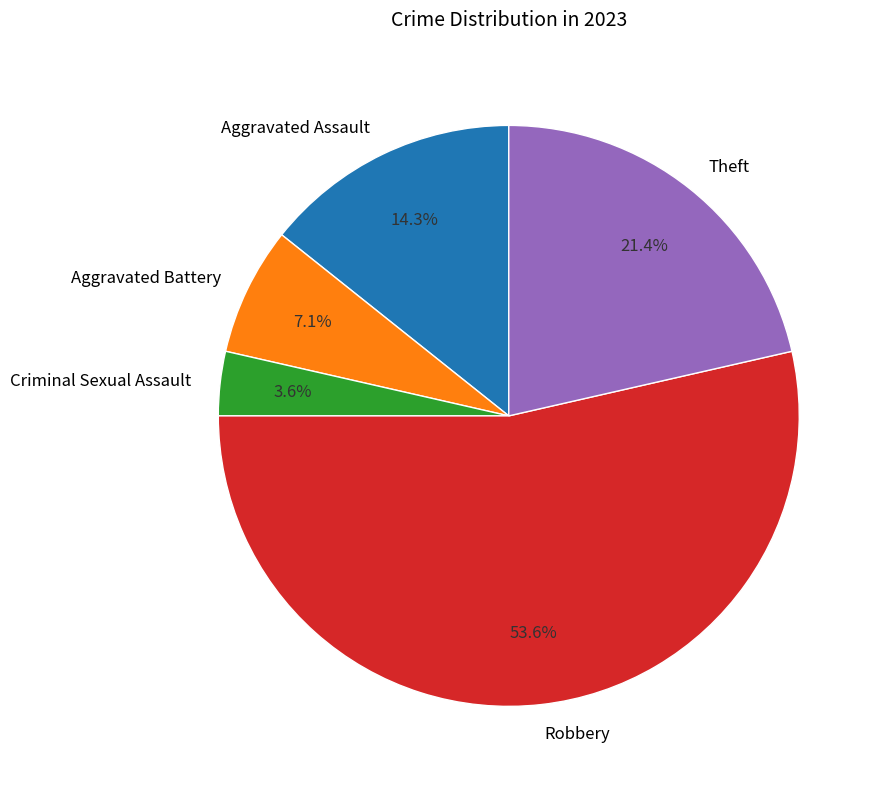

What percentage is the Aggravated Battery slice, to the nearest percent?

7%